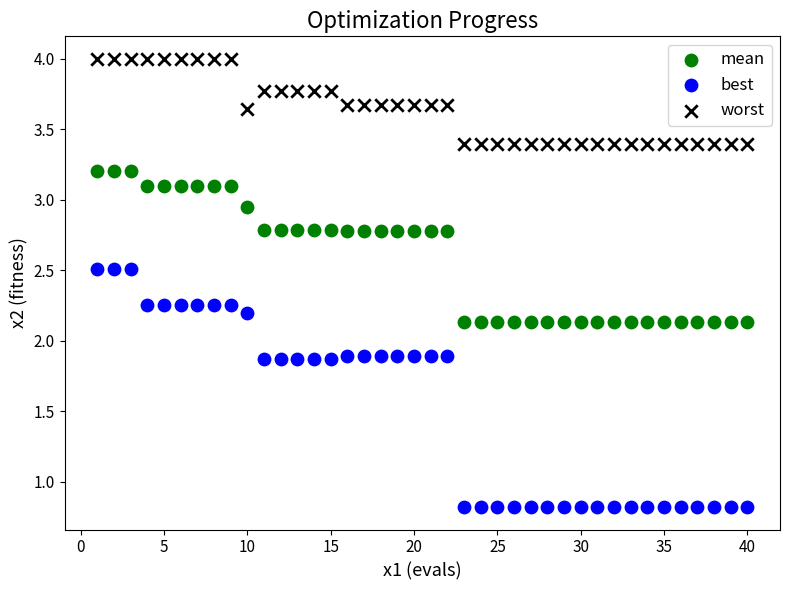

Across all data points, what is the range of Y values (max minus min)?

3.2